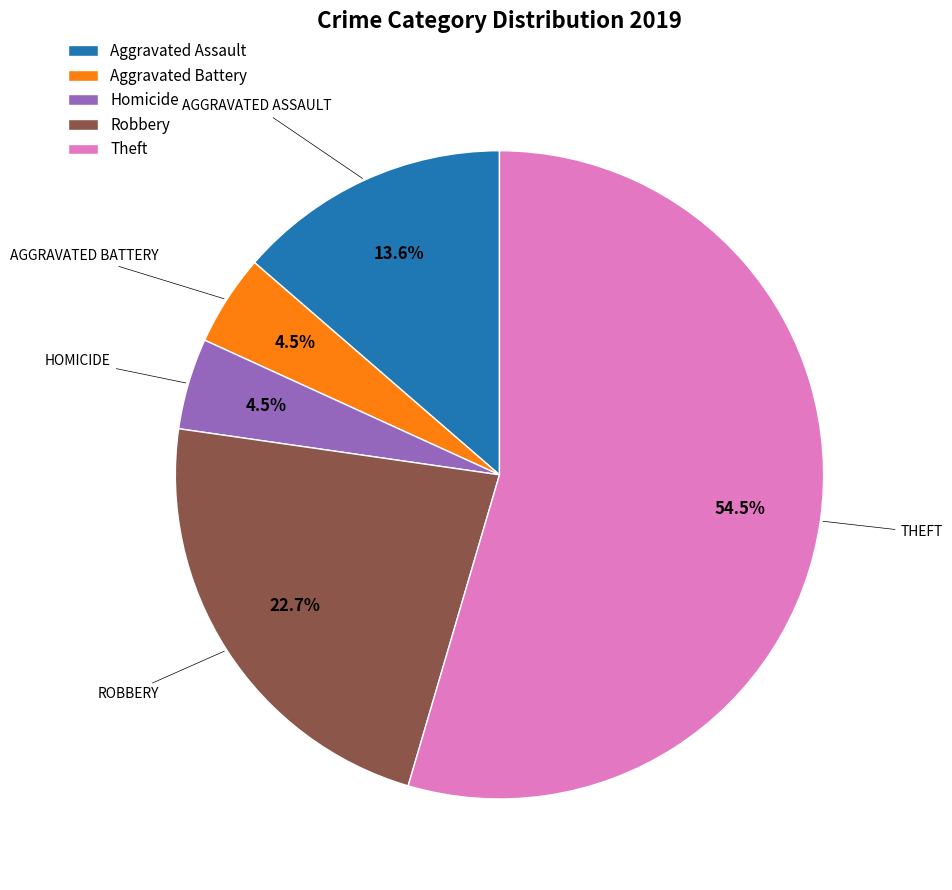

Count the number of slices in the pie.

5